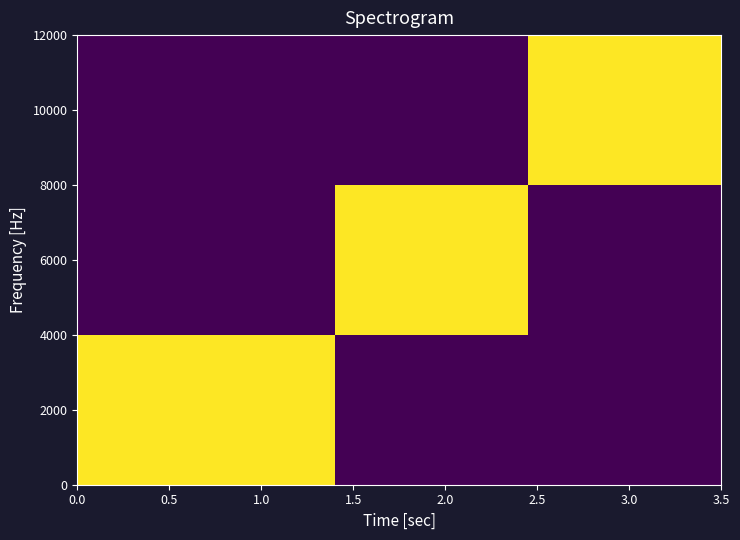

Which series has the largest total across all categories?

2000